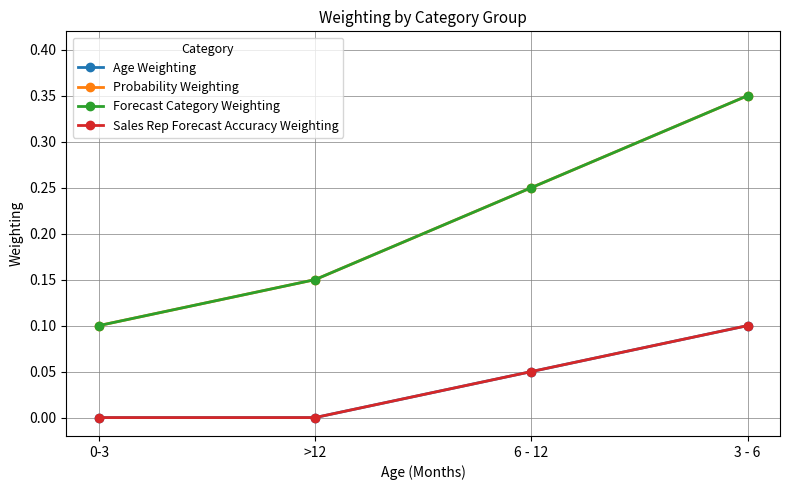

Is this an area chart (filled region under the line)?

No